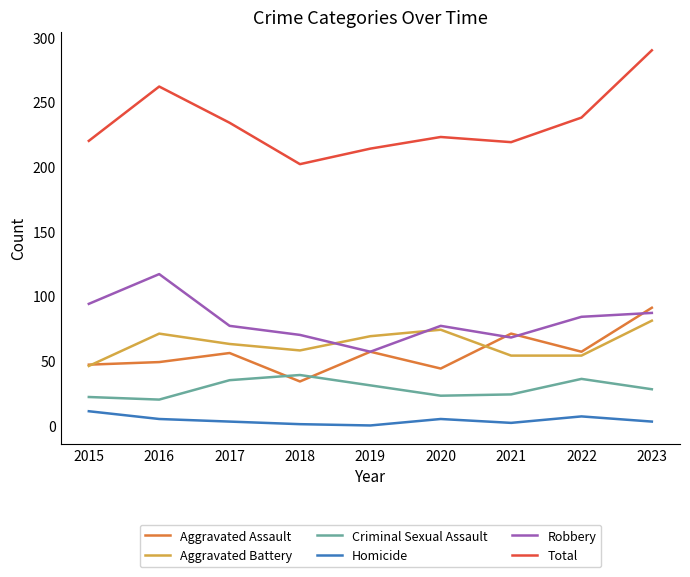

What is the difference between the highest and lowest values at 2017?

231